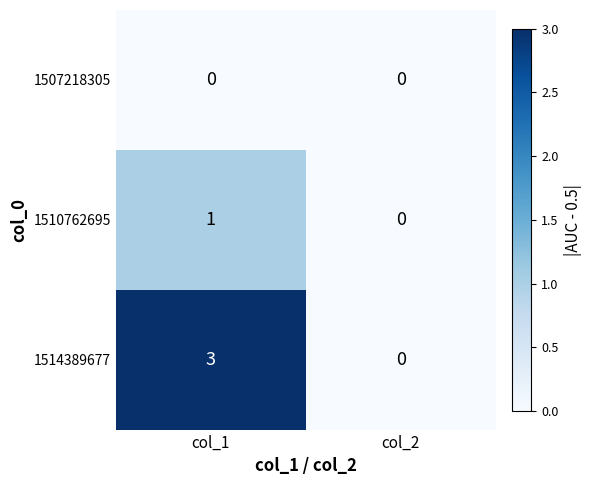

Which series changed the most between col_1 and col_2?

1514389677